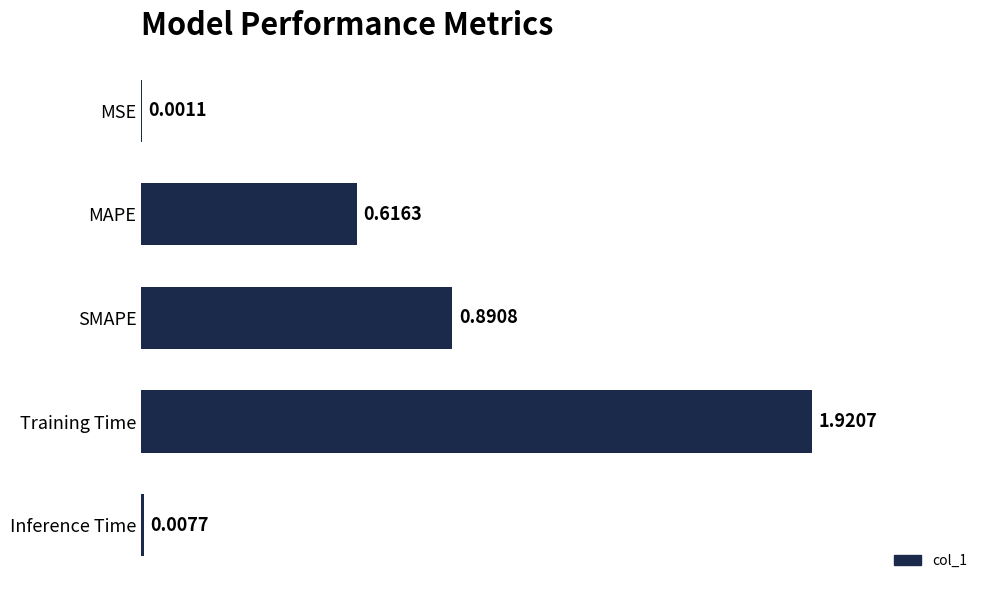

At which label is the value closest to 0?

MSE